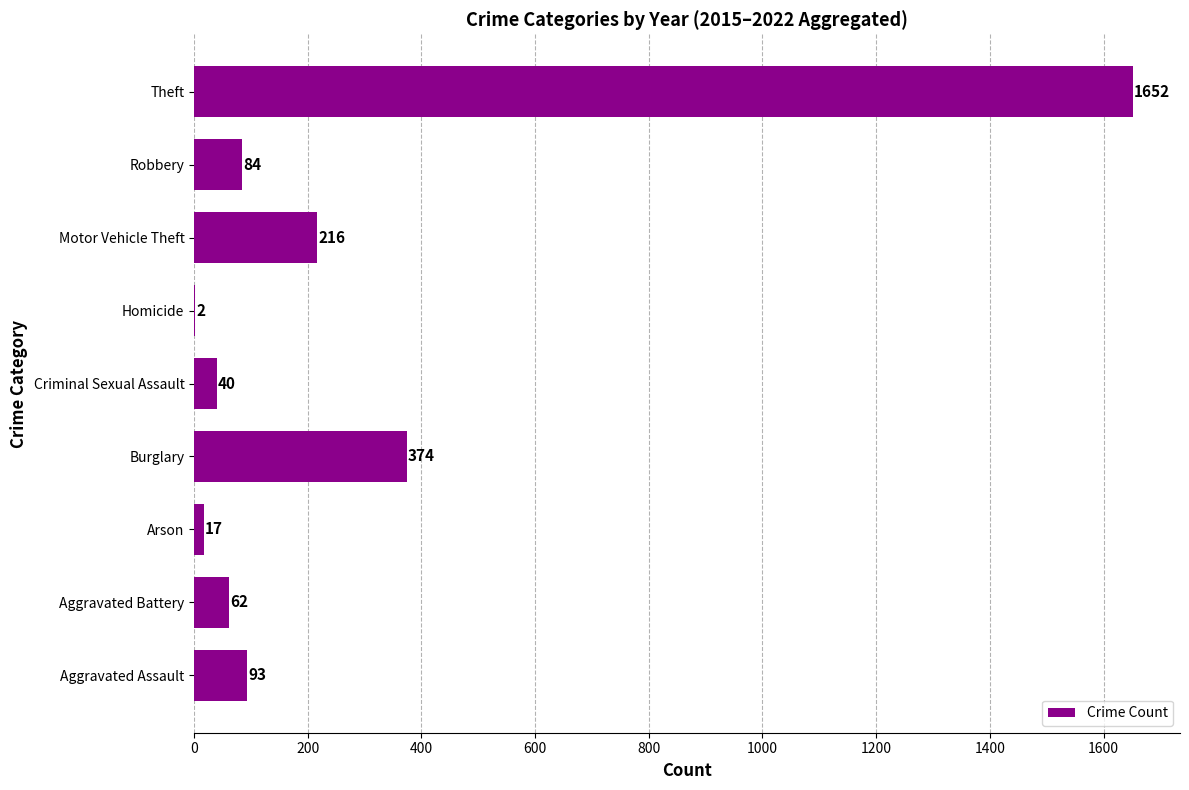

Which category has the highest value across all series?

Theft